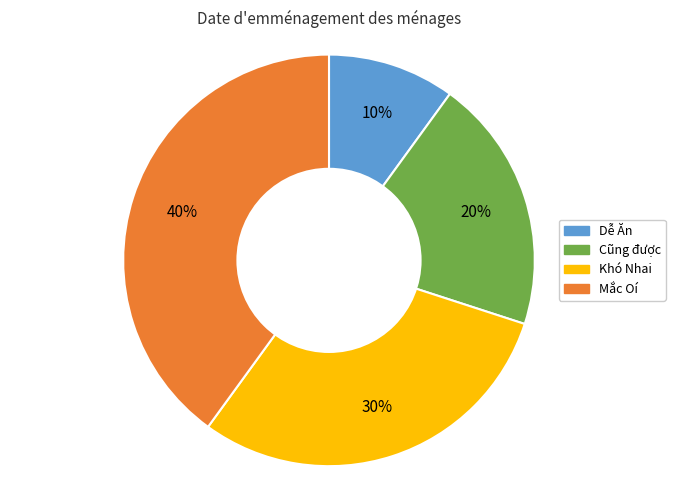

To the nearest percent, what percentage of the pie is Dễ Ăn?

10%